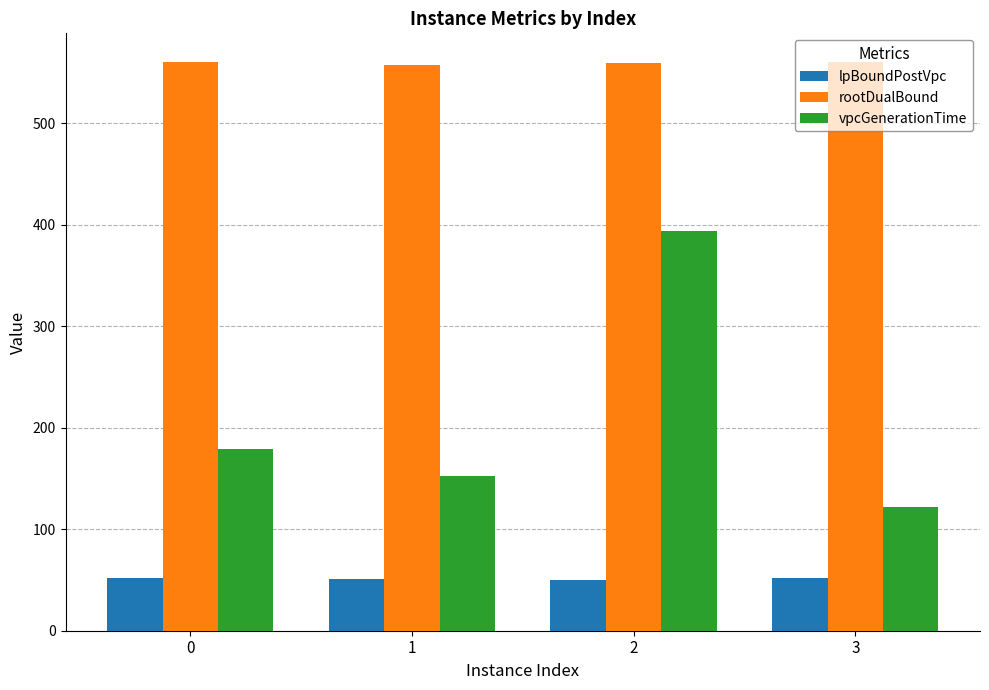

Between 0 and 2, which series saw the biggest shift?

vpcGenerationTime